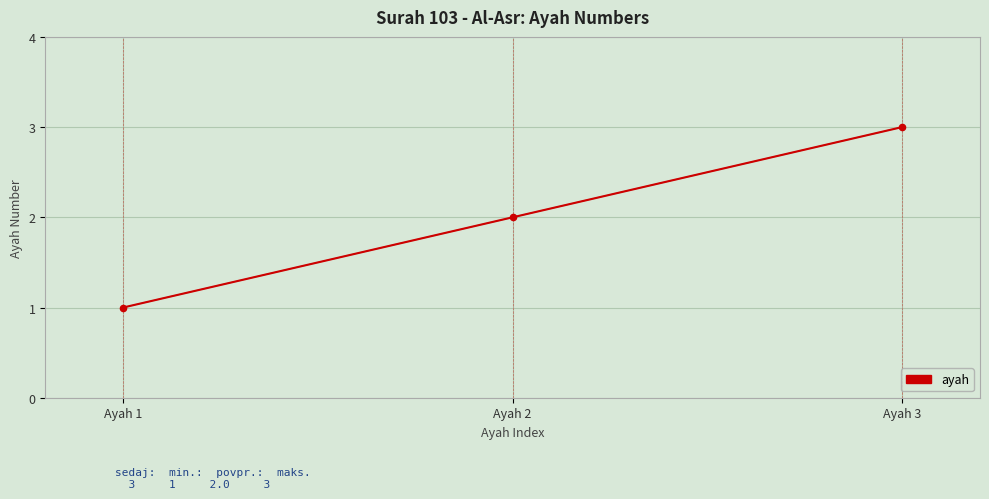

What is the ratio of the value at Ayah 1 to the value at Ayah 3?

0.3